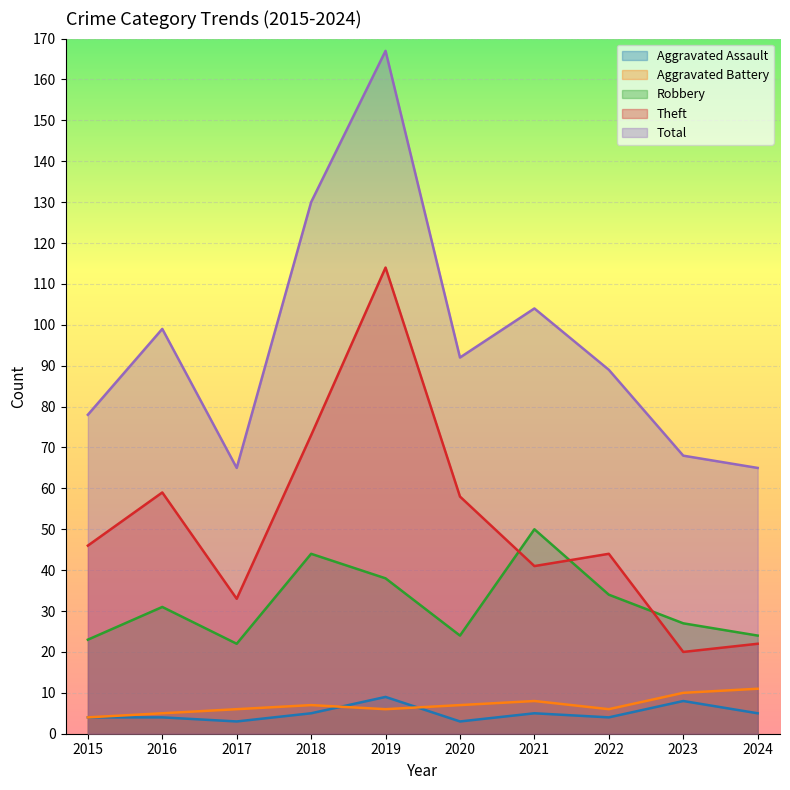

How many categories are shown in the chart?

10